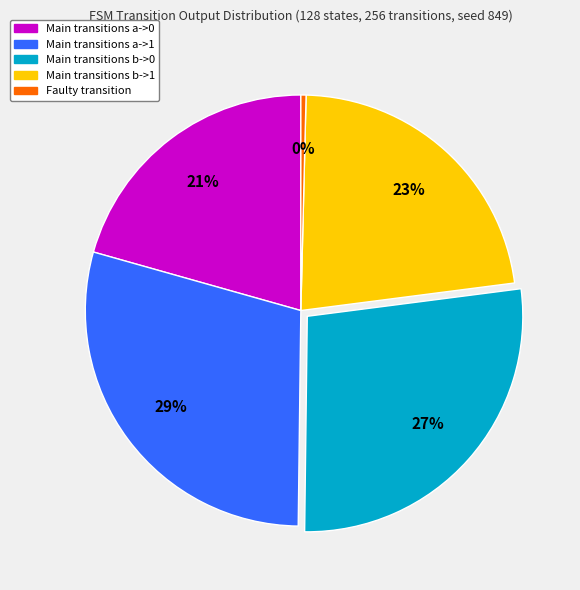

To the nearest percent, what is the average slice percentage?

20%